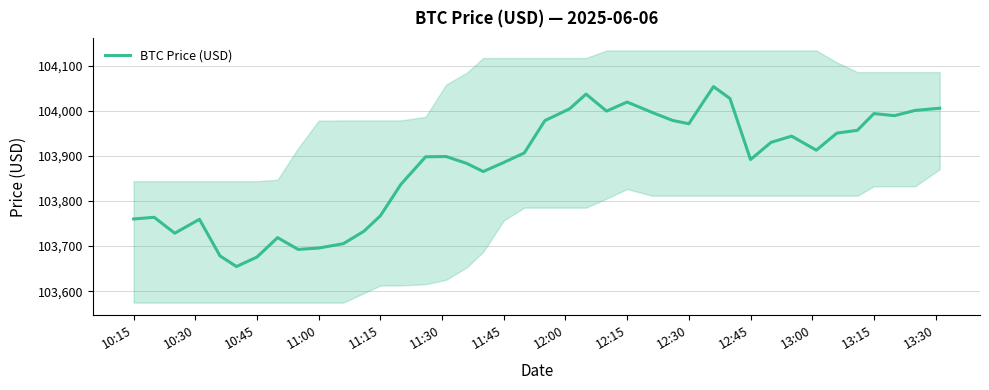

What is the sum of all values?

4155149.8